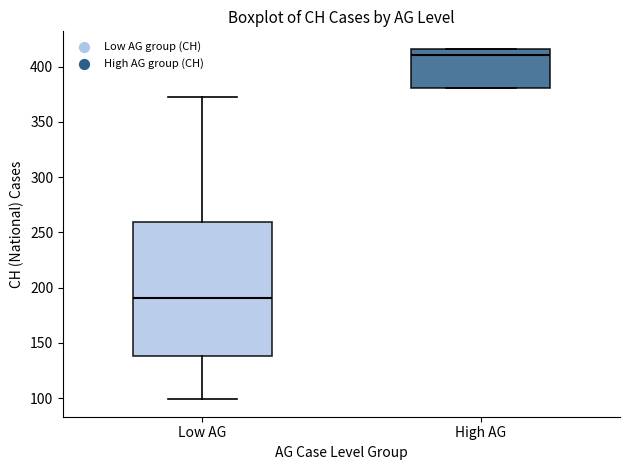

Where does the median line of the box for High AG sit on the y-axis? The values are not printed on the chart, so give them approximately, as read against the axis.

410